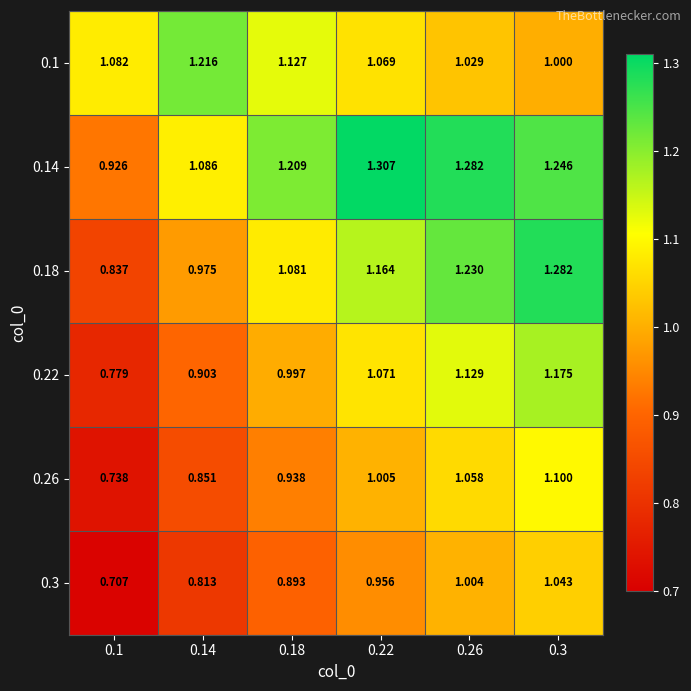

Rank the series at 0.1 from highest to lowest value.

0.1, 0.14, 0.18, 0.22, 0.26, 0.3